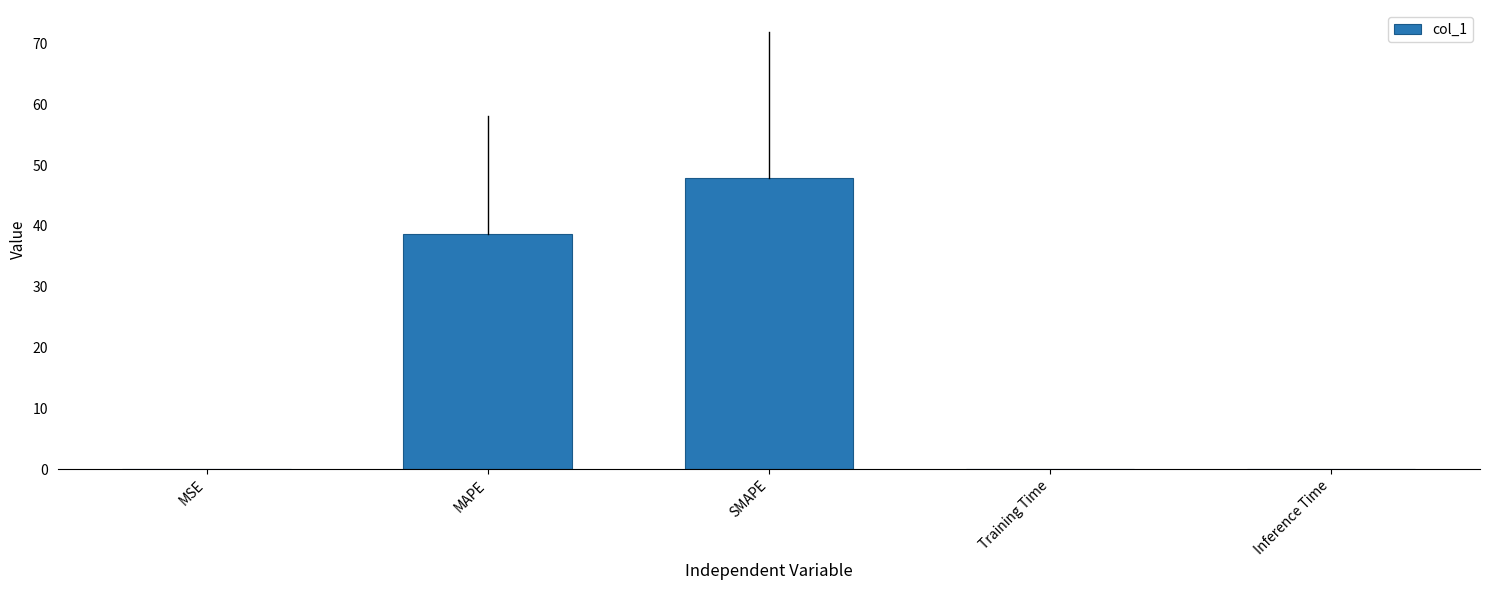

Which label corresponds to the largest value in the chart?

SMAPE